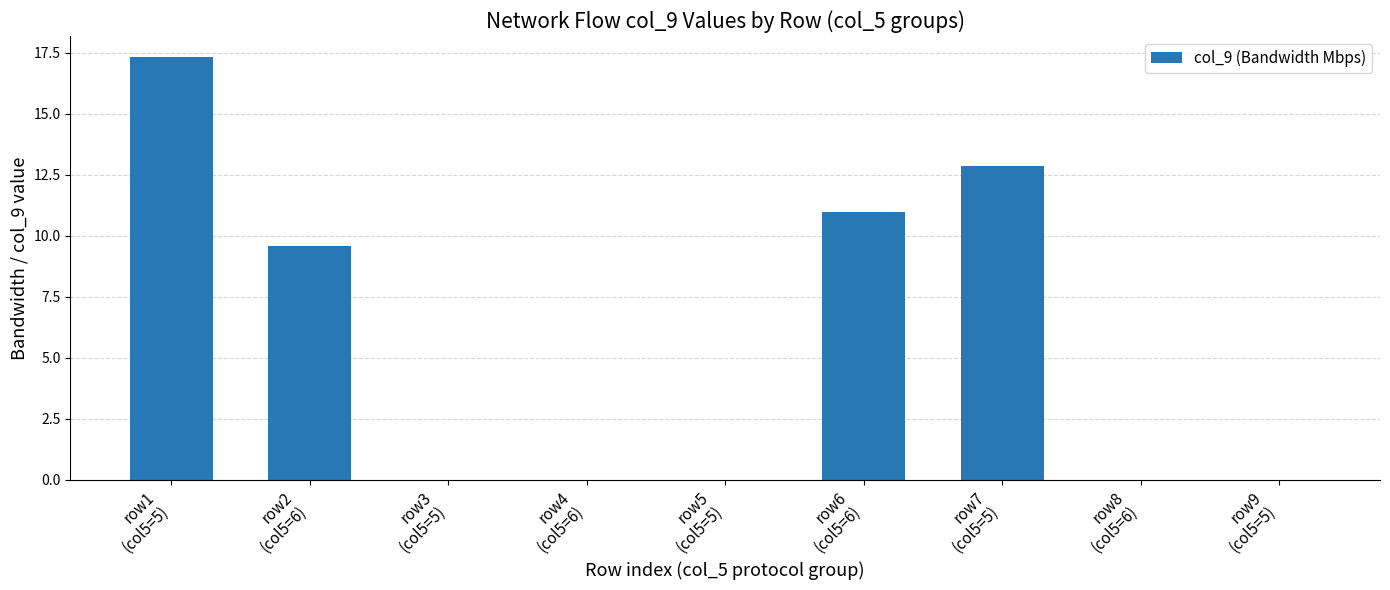

Which has a higher value, row7
(col5=5) or row2
(col5=6)?

row7
(col5=5)